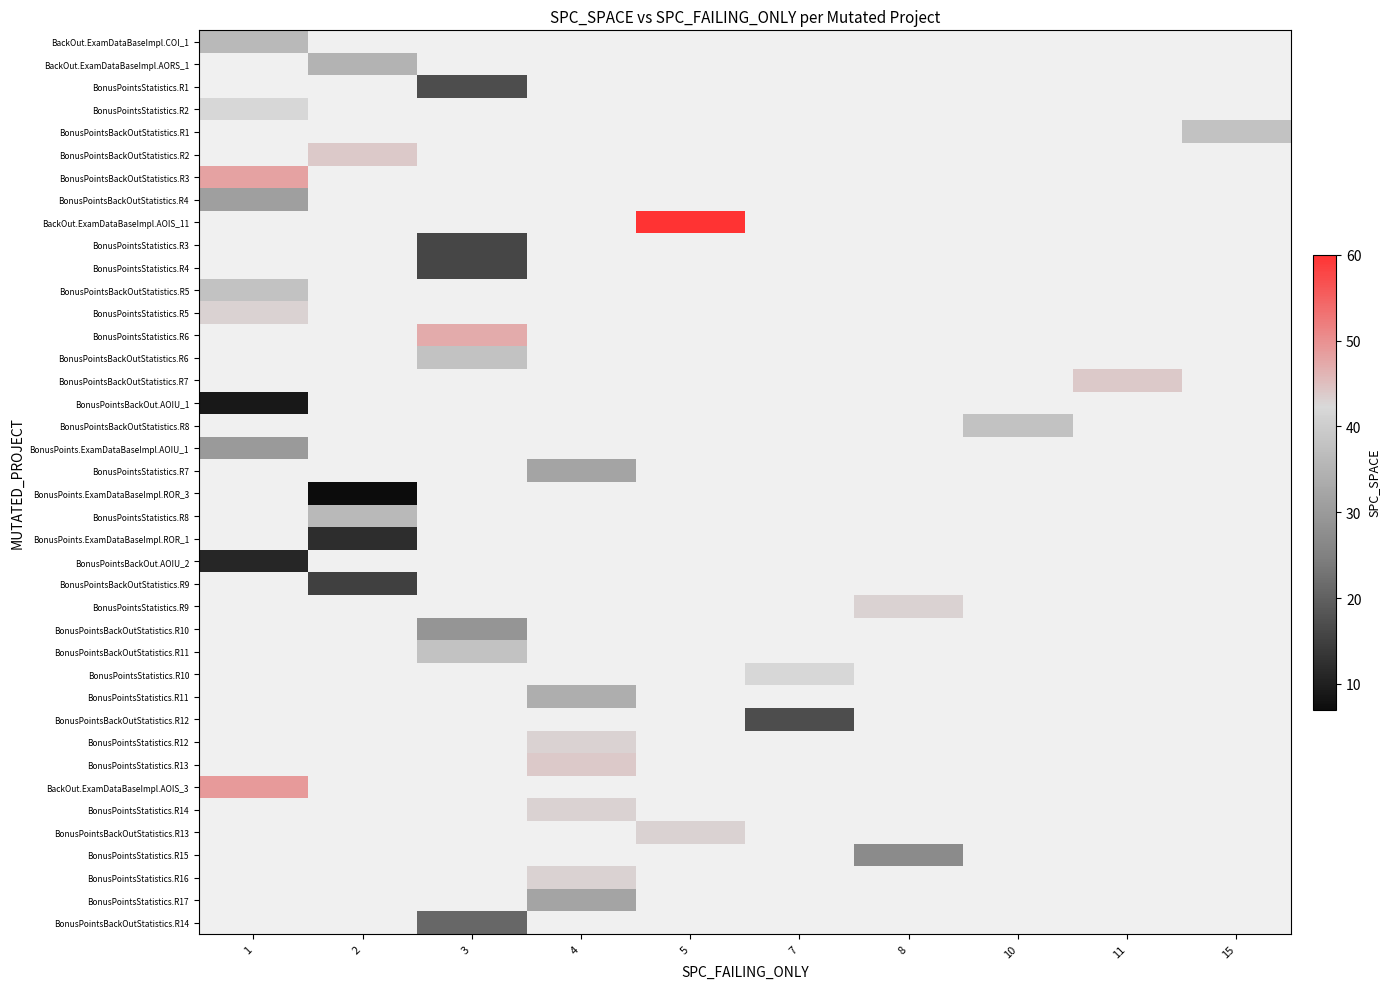

Is the value of BonusPointsStatistics.R16 at 10 greater than the value of BonusPointsStatistics.R10 at 8?

No